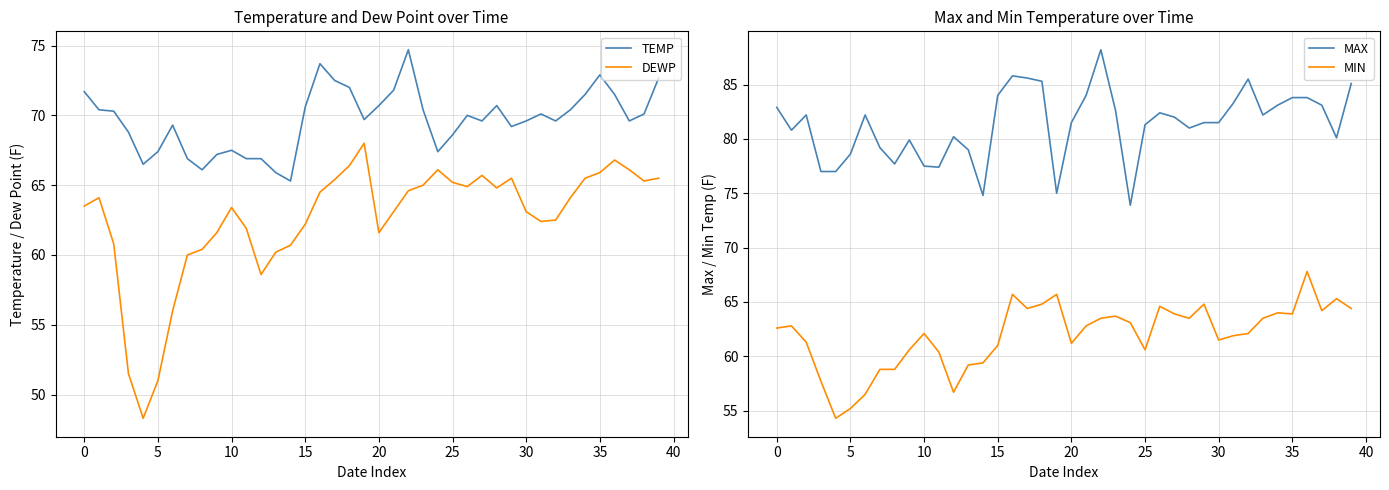

Does the chart have visible grid lines?

Yes